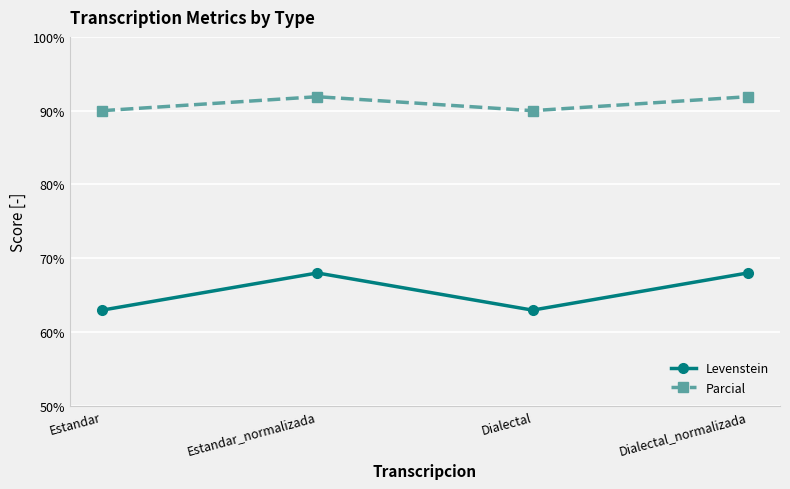

List the series in order of their peak value, highest first.

Parcial, Levenstein